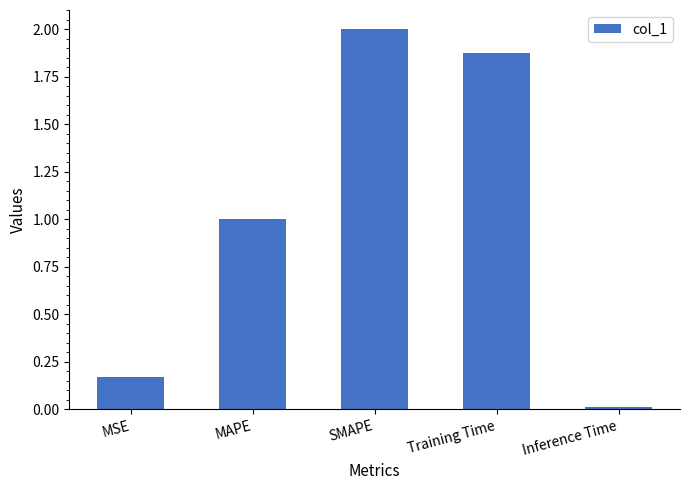

What is the change in value from MSE to Inference Time?

-0.2